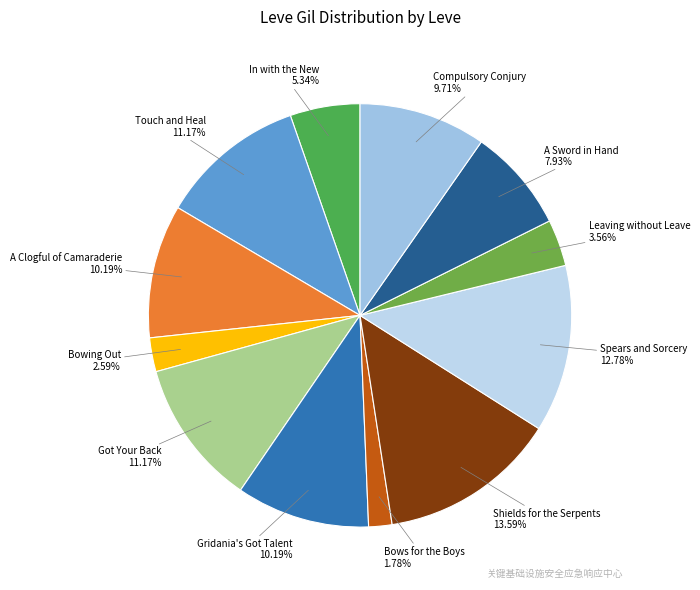

How many slices are in this pie chart?

12